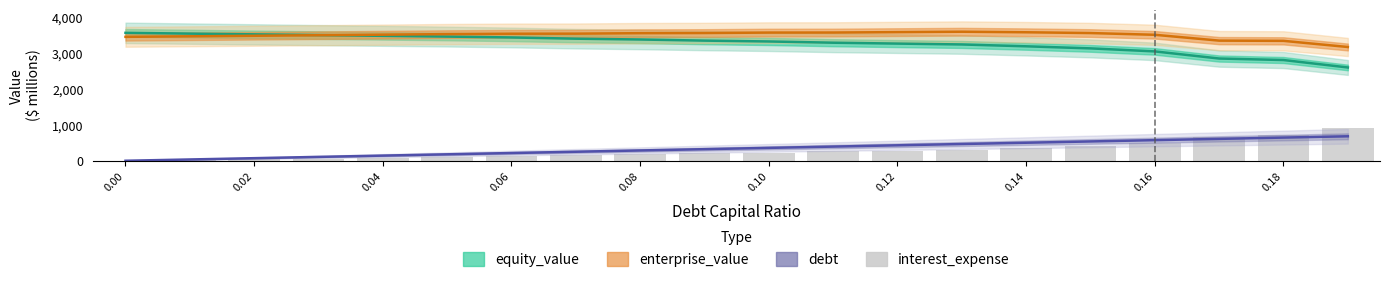

What is the average value of the debt series?

339.9